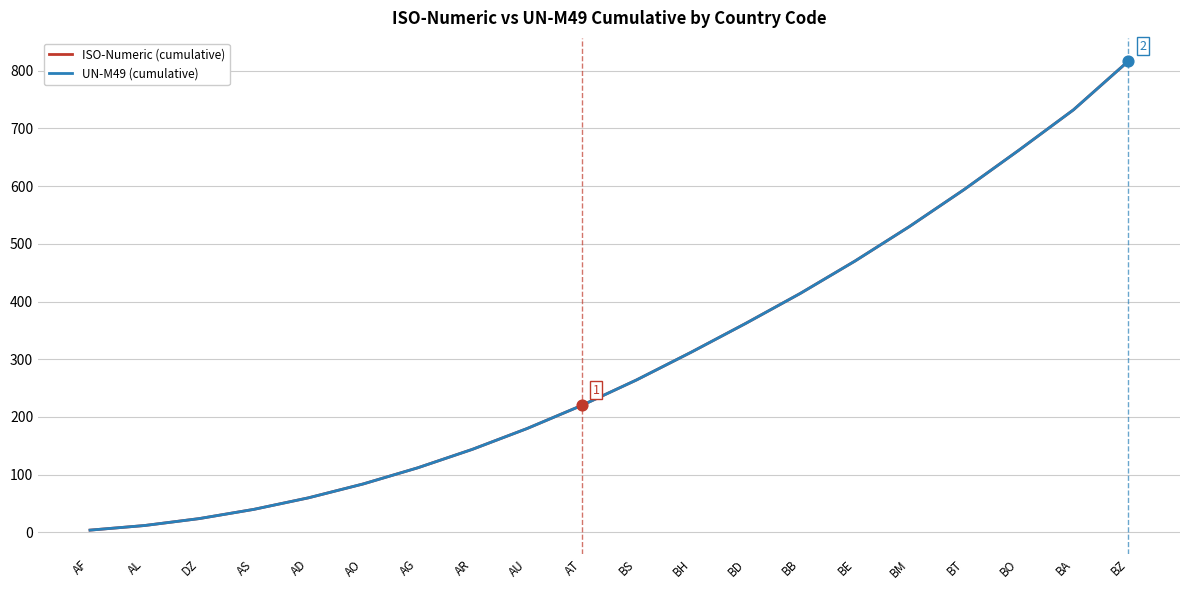

Does the chart have visible grid lines?

Yes